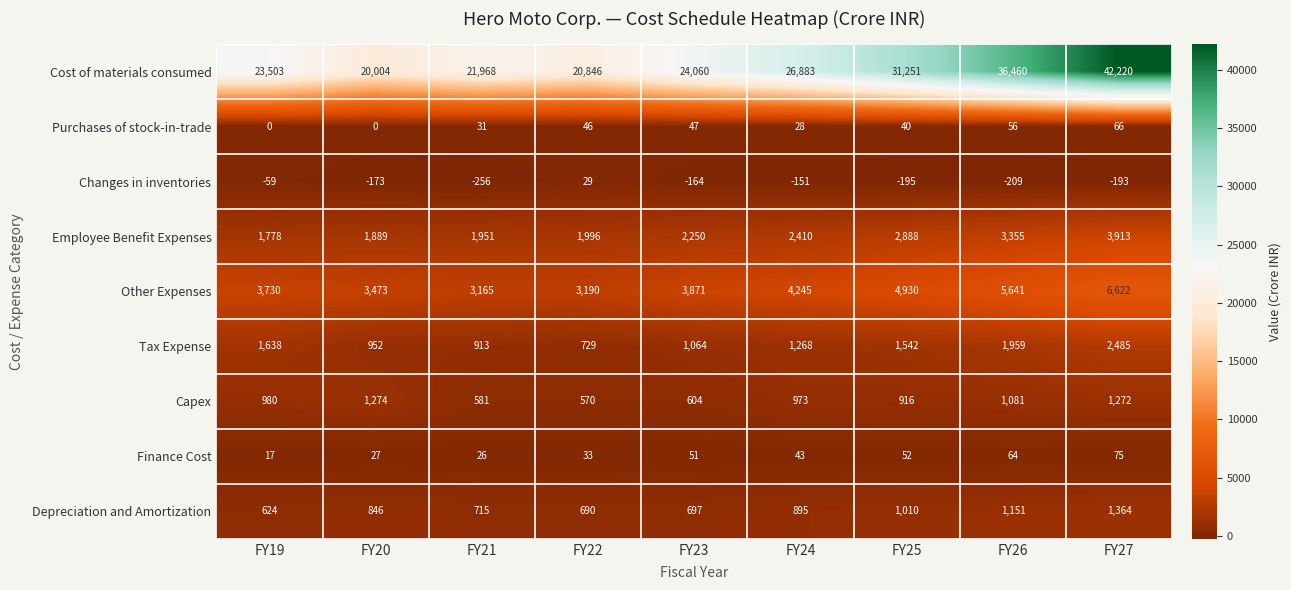

What is the maximum value shown in the chart?

42220